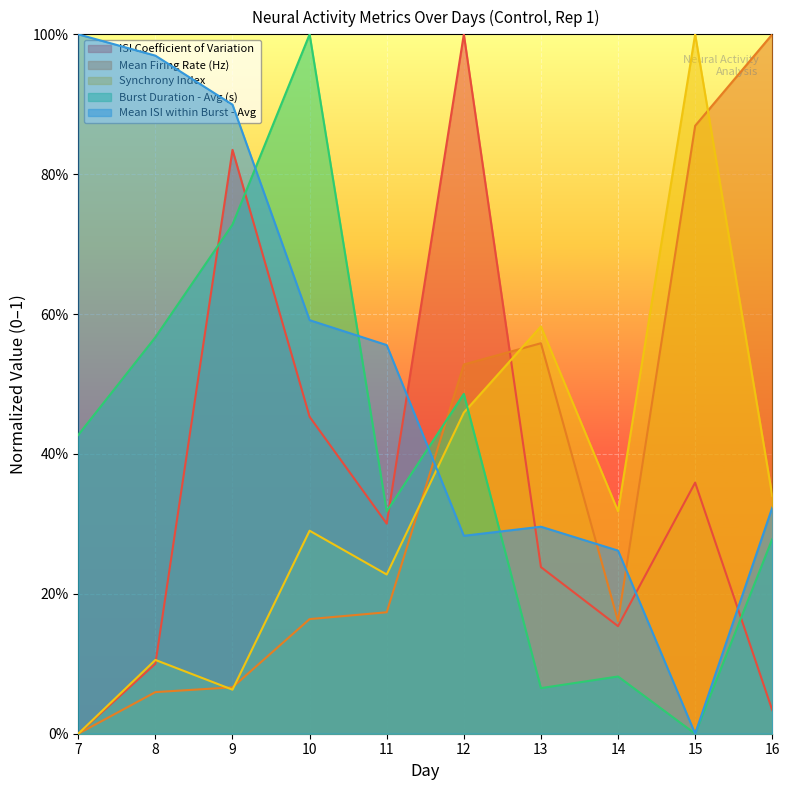

What is the sum of the Mean Firing Rate (Hz) values at 11 and 9?

0.2